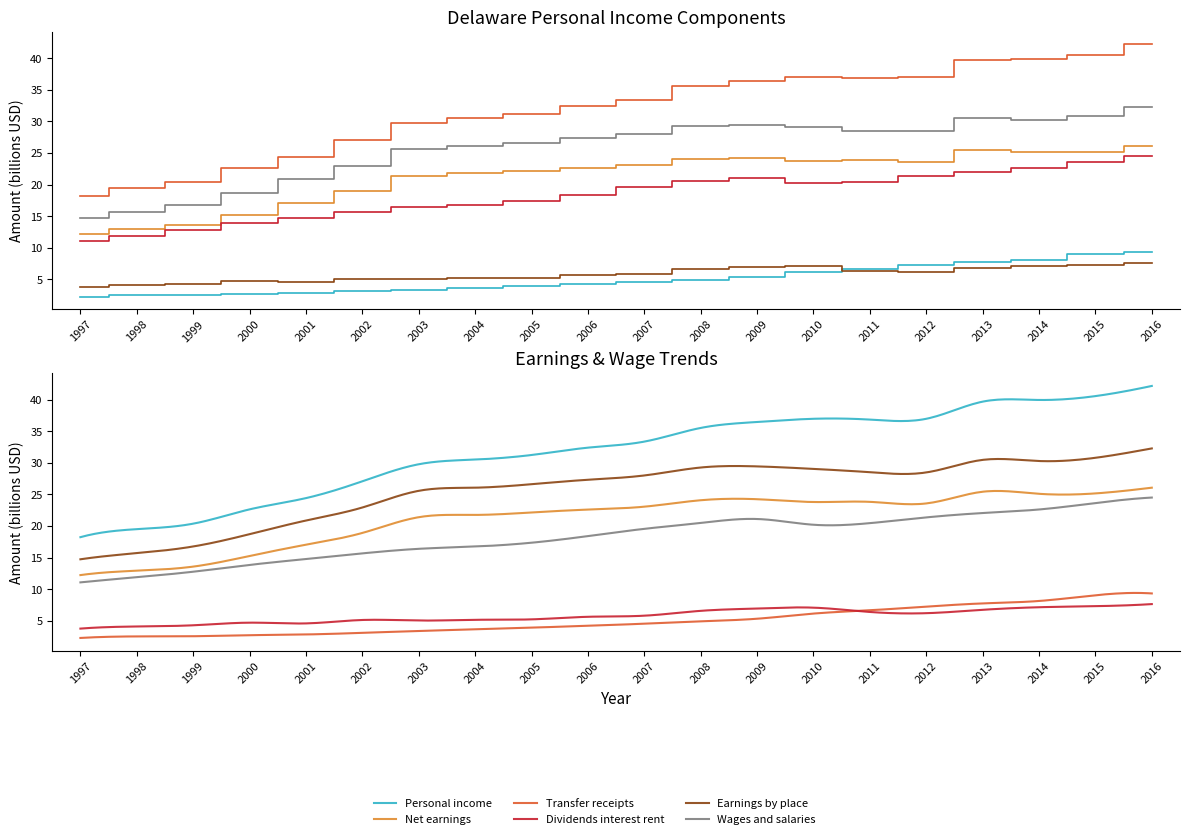

The value of Wages and salaries at 2014 is 8.3. True or false?

False